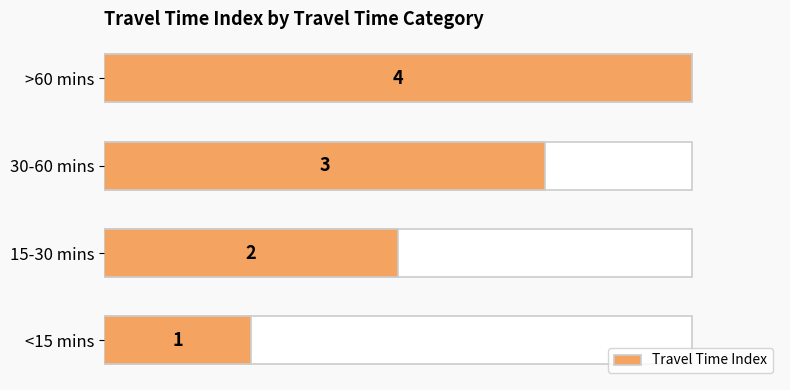

Reading right to left, what are all the values shown in this chart?

4	3	2	1